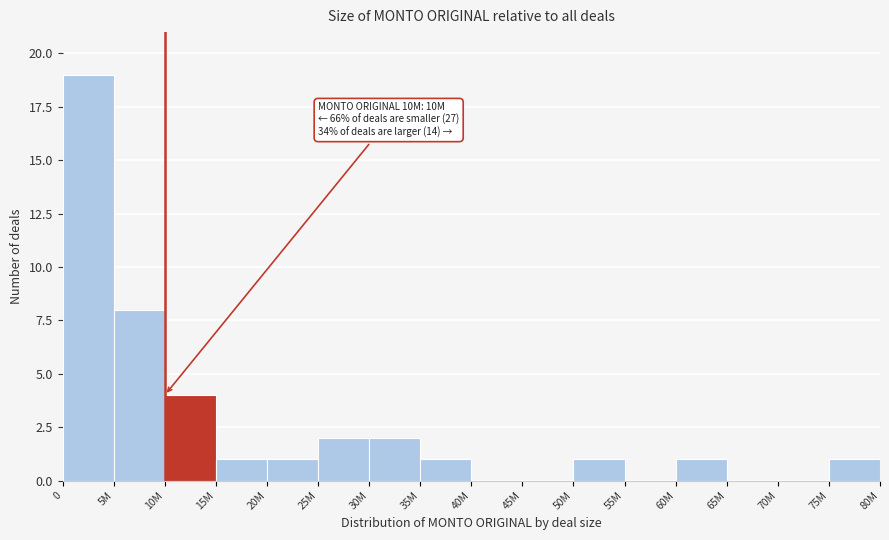

Reading left to right, extract all data points from this chart.

0=19	5M=8	10M=4	15M=1	20M=1	25M=2	30M=2	35M=1	40M=0	45M=0	50M=1	55M=0	60M=1	65M=0	70M=0	75M=1